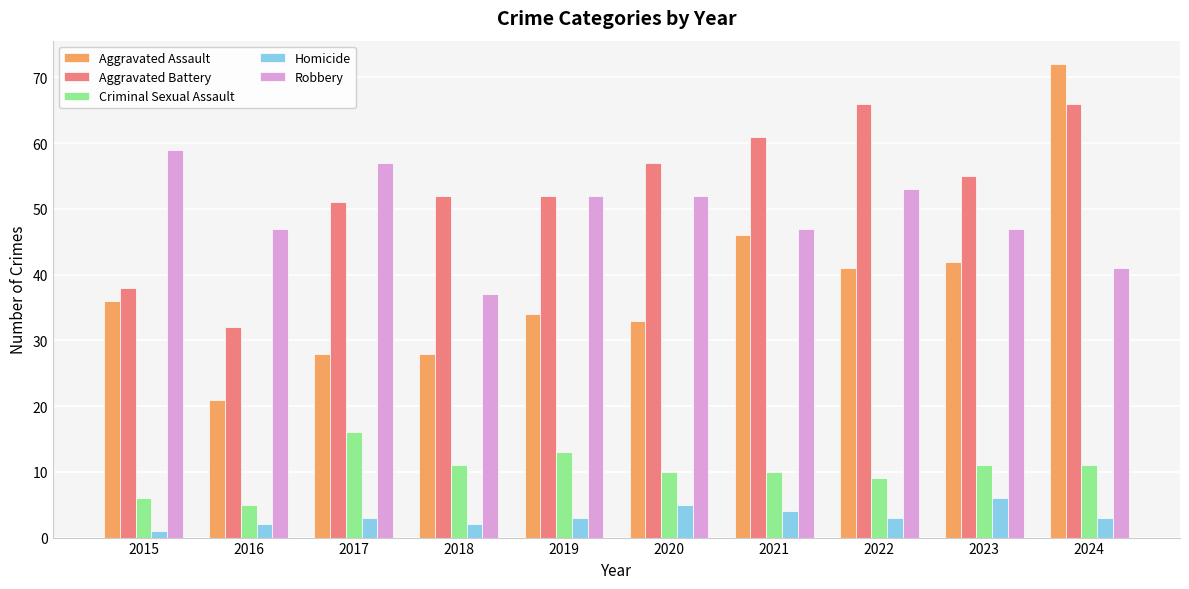

Which category has the highest value in the Aggravated Assault series?

2024